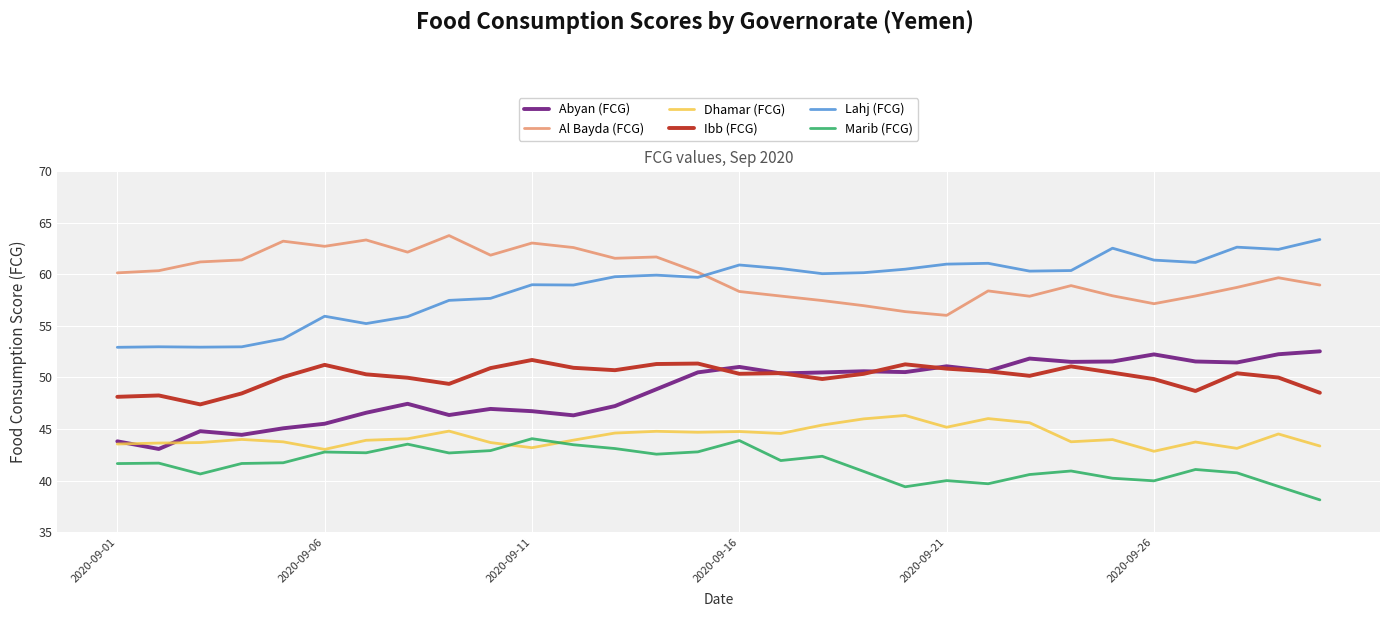

True or false: Marib (FCG) and Abyan (FCG) intersect in this chart.

False